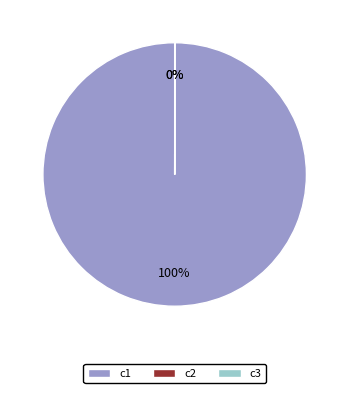

What is the largest slice in the pie chart?

c1